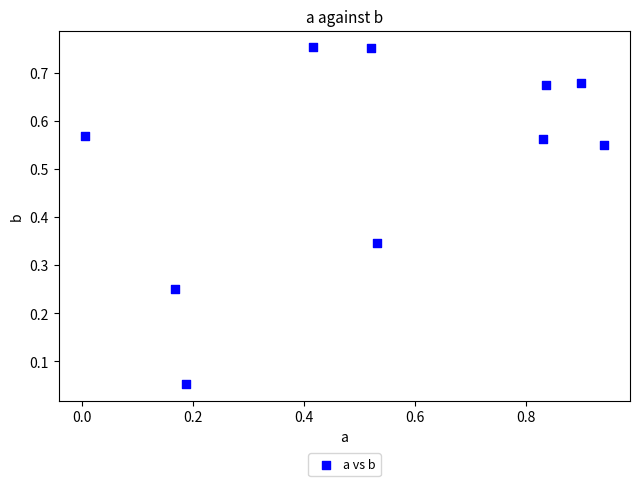

What is the range of X values (max minus min)?

0.9